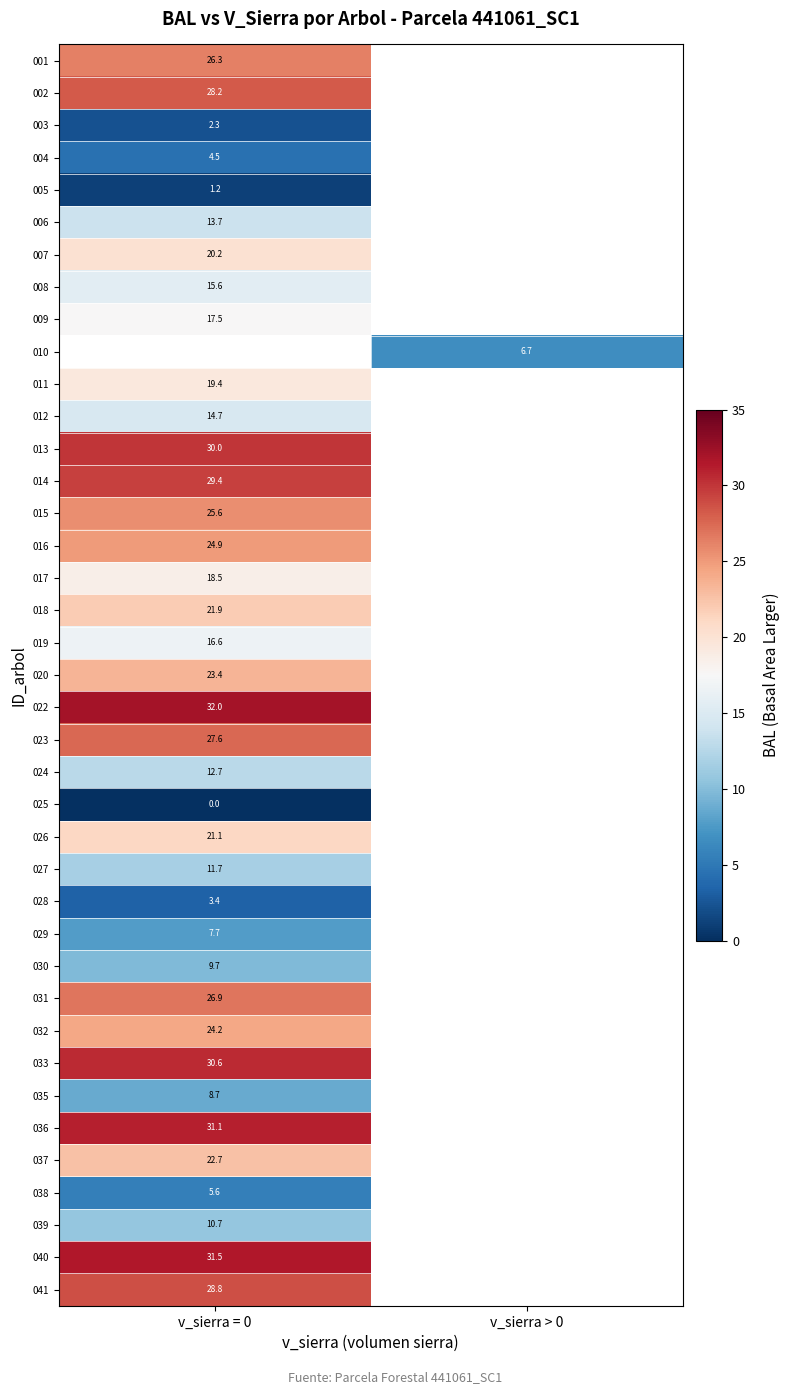

Count the number of categories in the chart.

2